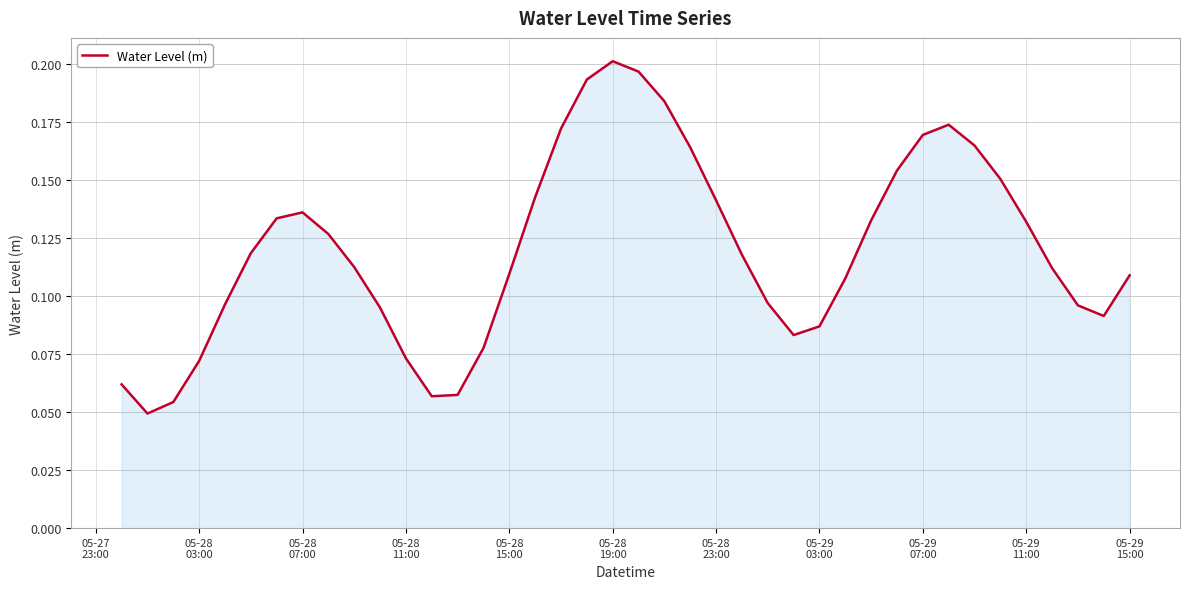

How many points are lower than both their immediate neighbors (excluding endpoints)?

4